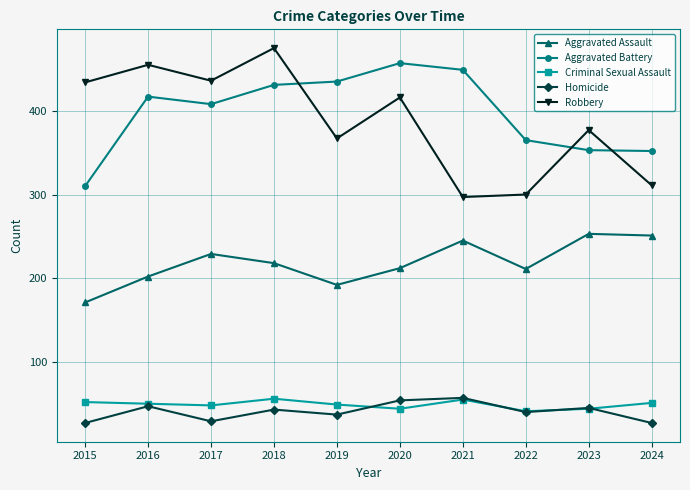

Where is Aggravated Battery nearest to the value 383?

2022